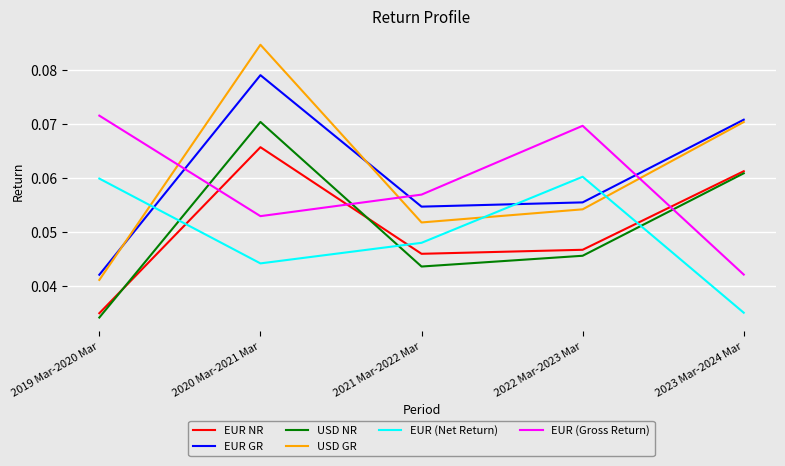

Count the USD NR values in the range 0 to 1.

5